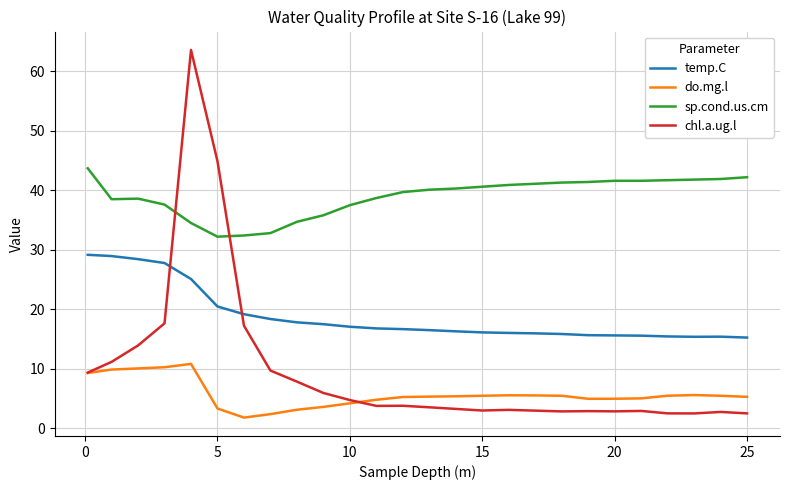

What is the maximum value shown in the chart?

63.6